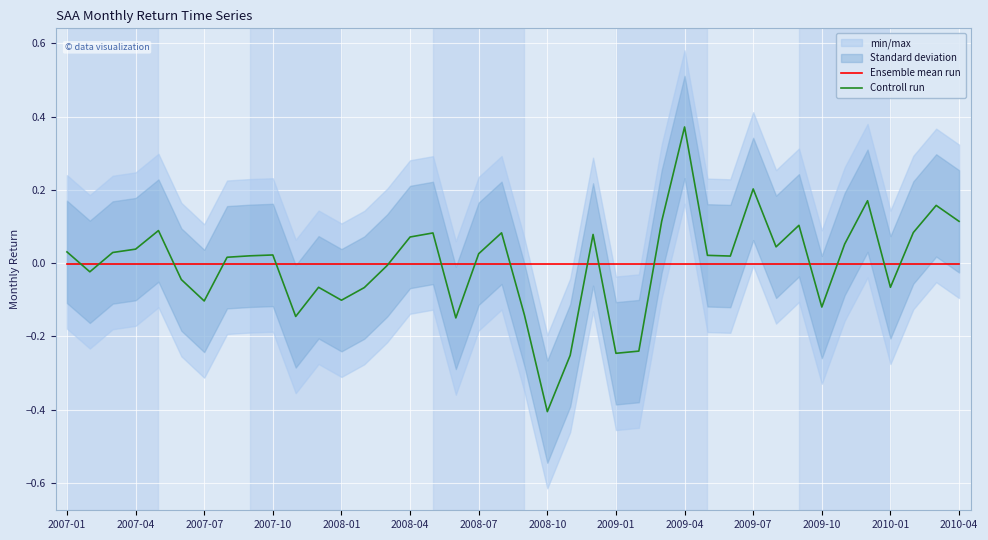

How many values in the Controll run series exceed 0?

24